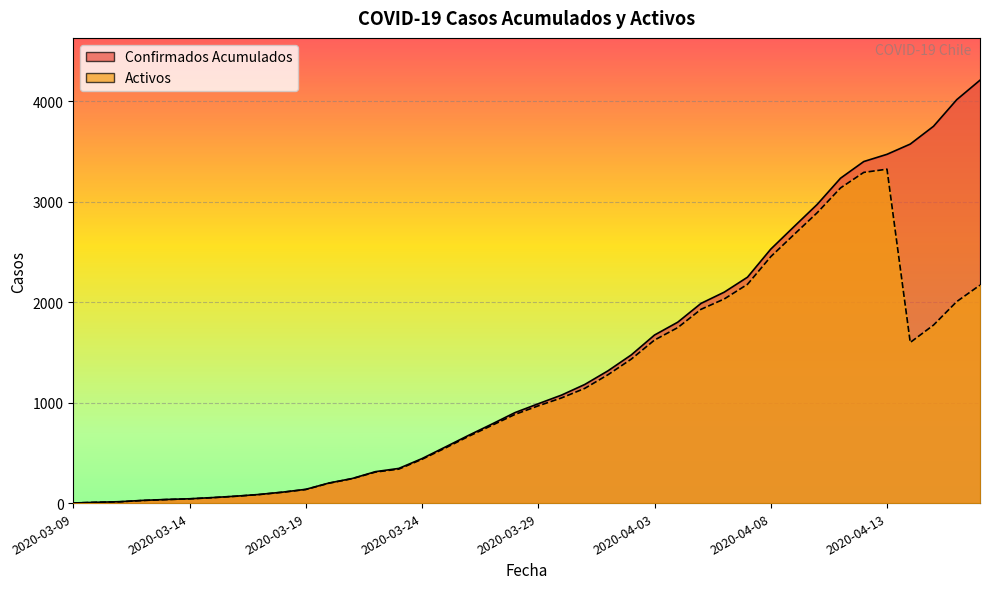

Rank the series by their maximum value, from highest to lowest.

Confirmados Acumulados, Activos